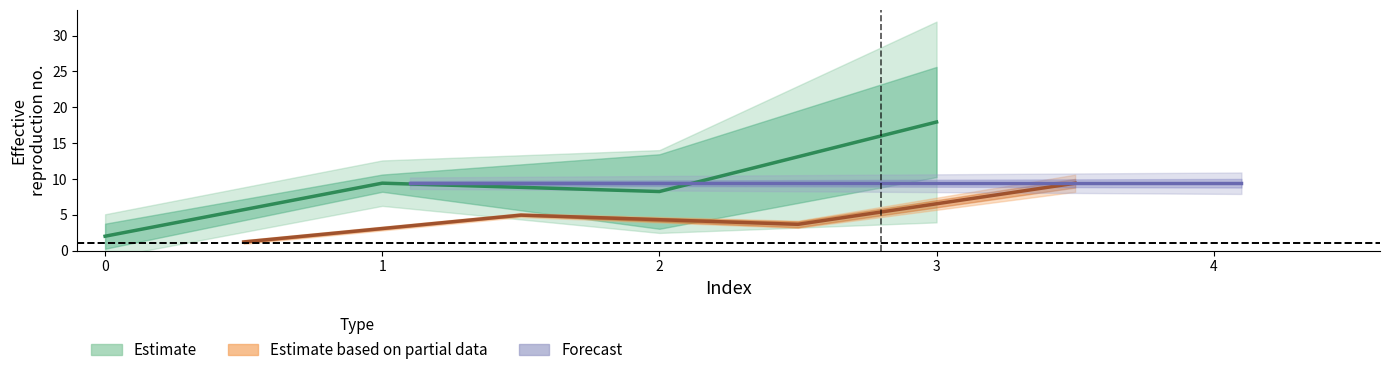

At which category does 1 reach its first local valley?

2